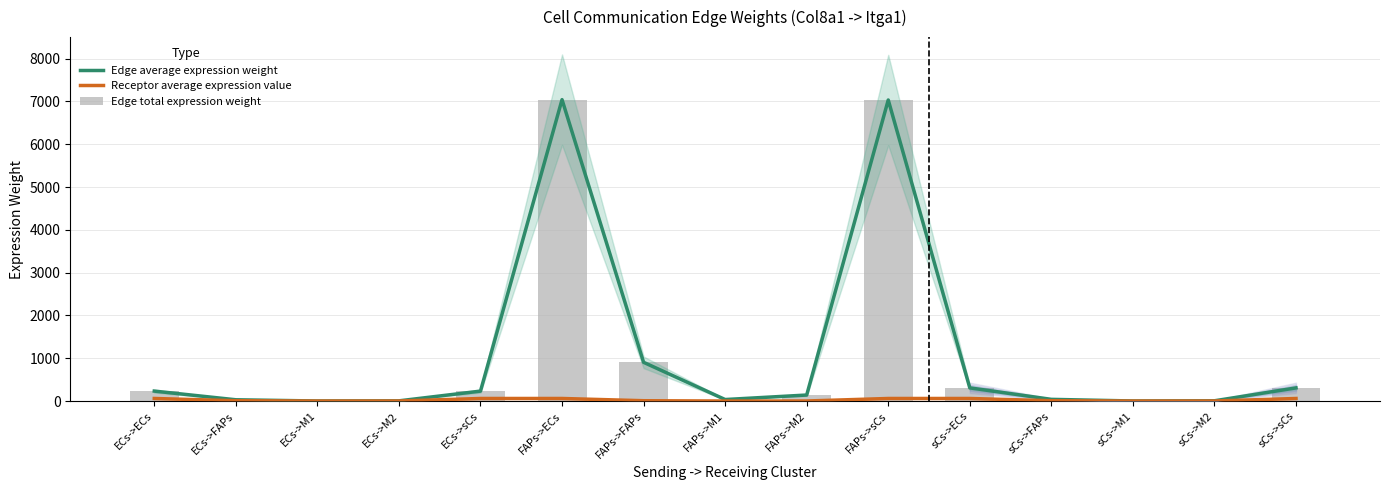

What is the difference between the Edge average expression weight values at FAPs->FAPs and sCs->FAPs?

865.6